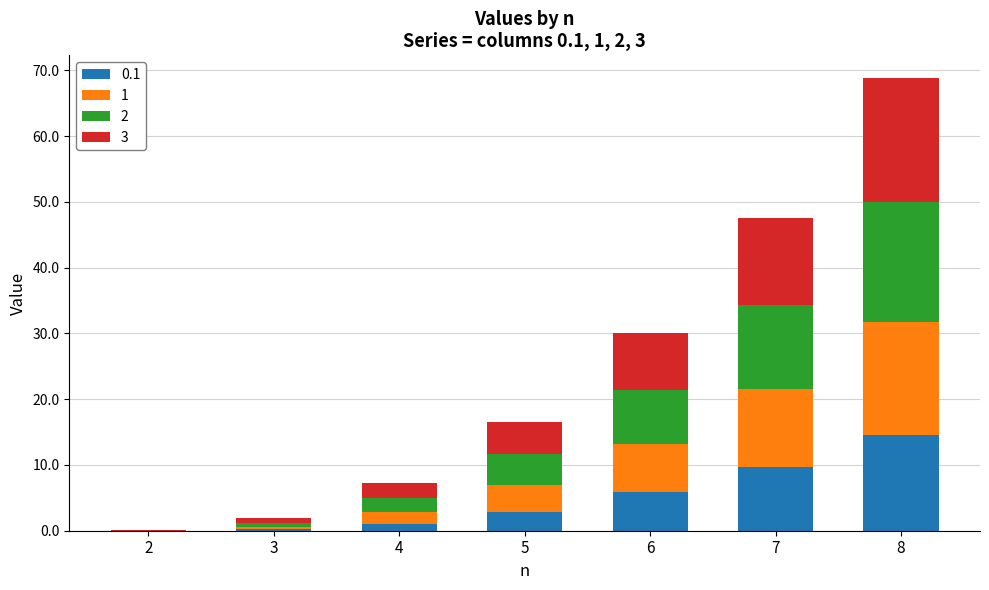

At which category is the sum across all series the highest?

8